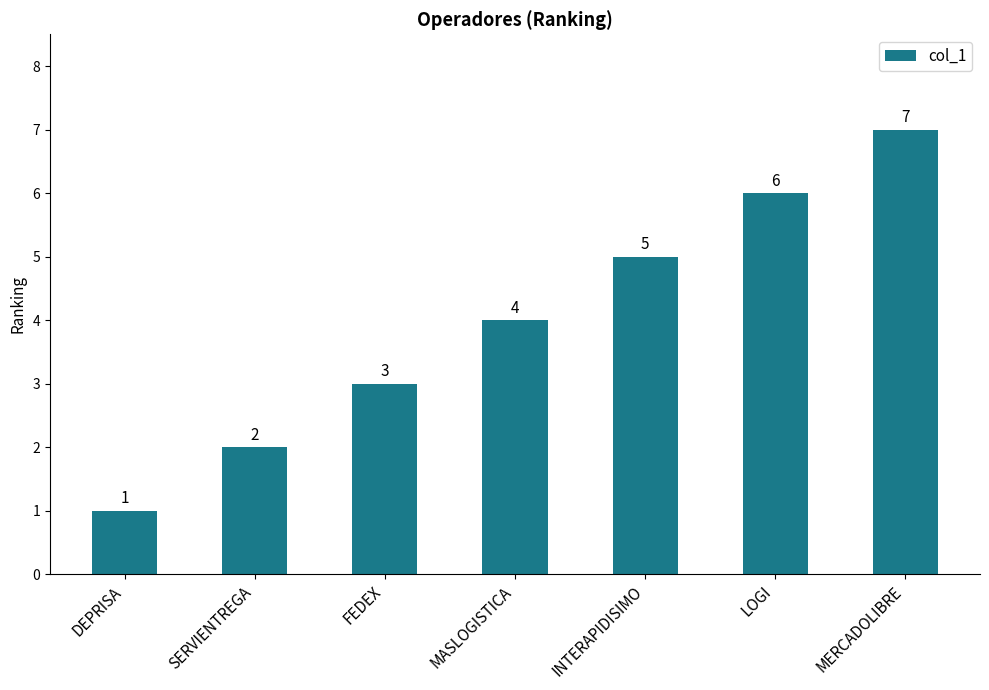

Reading right to left, extract all data points from this chart.

7	6	5	4	3	2	1